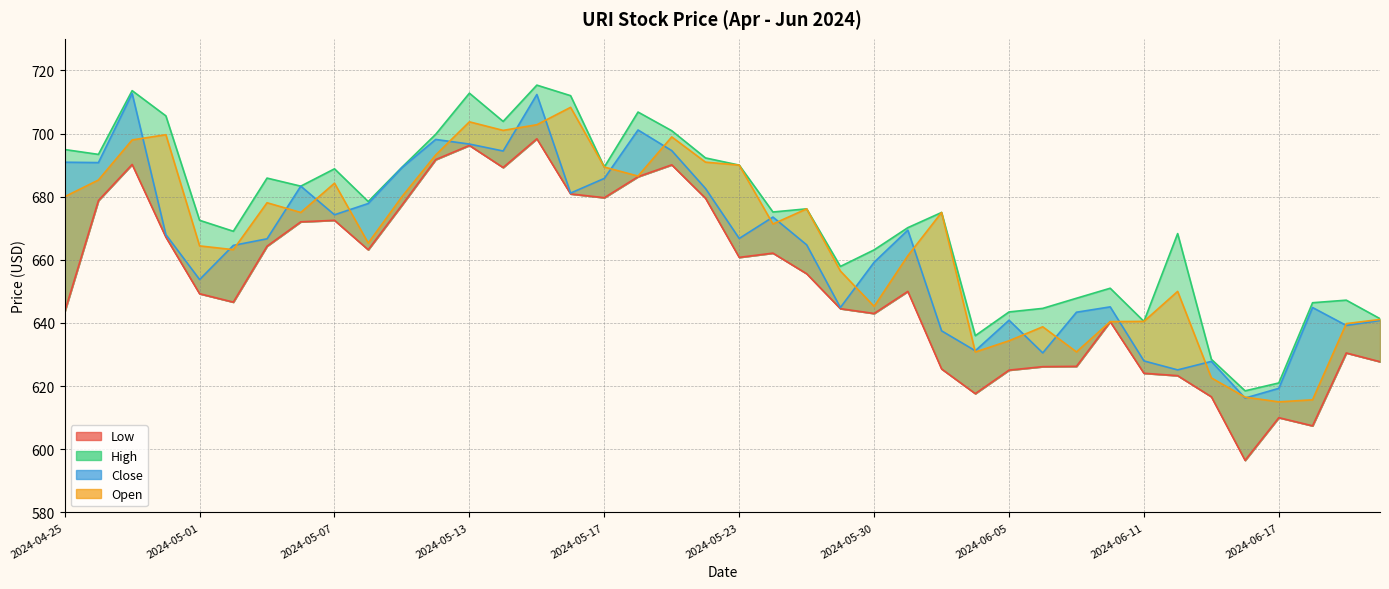

Between 2024-05-03 and 2024-06-13, which series saw the biggest shift?

High